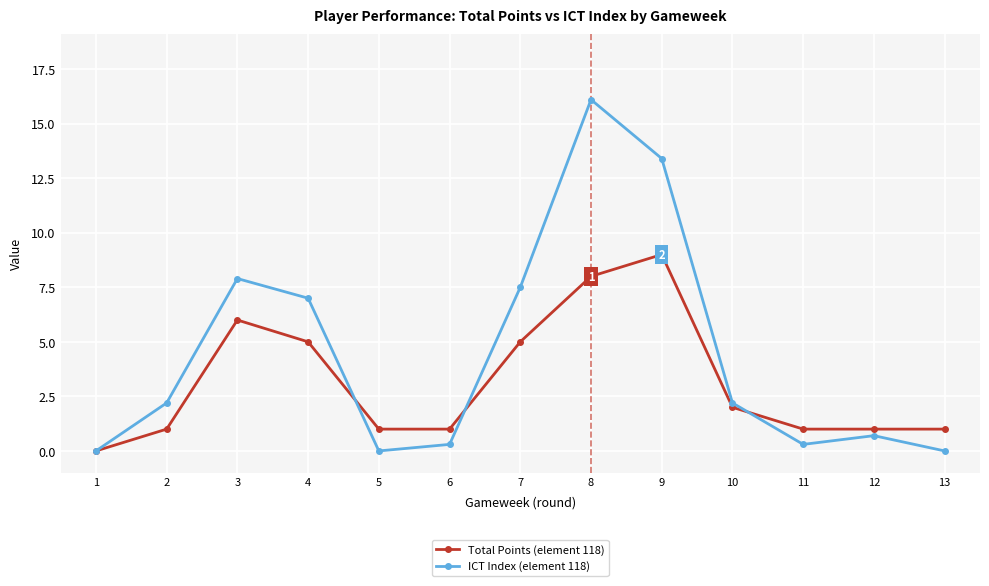

How many Total Points (element 118) values are between 1 and 5?

9